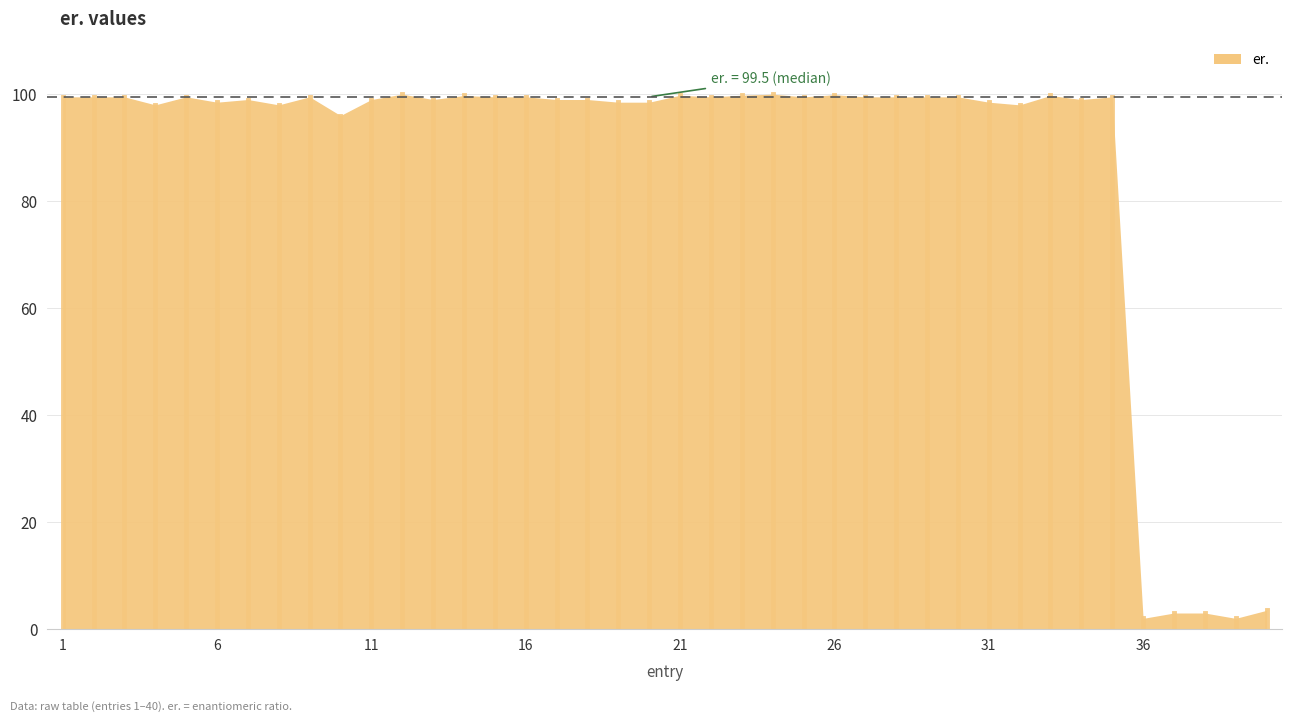

What is the average value?

87.1